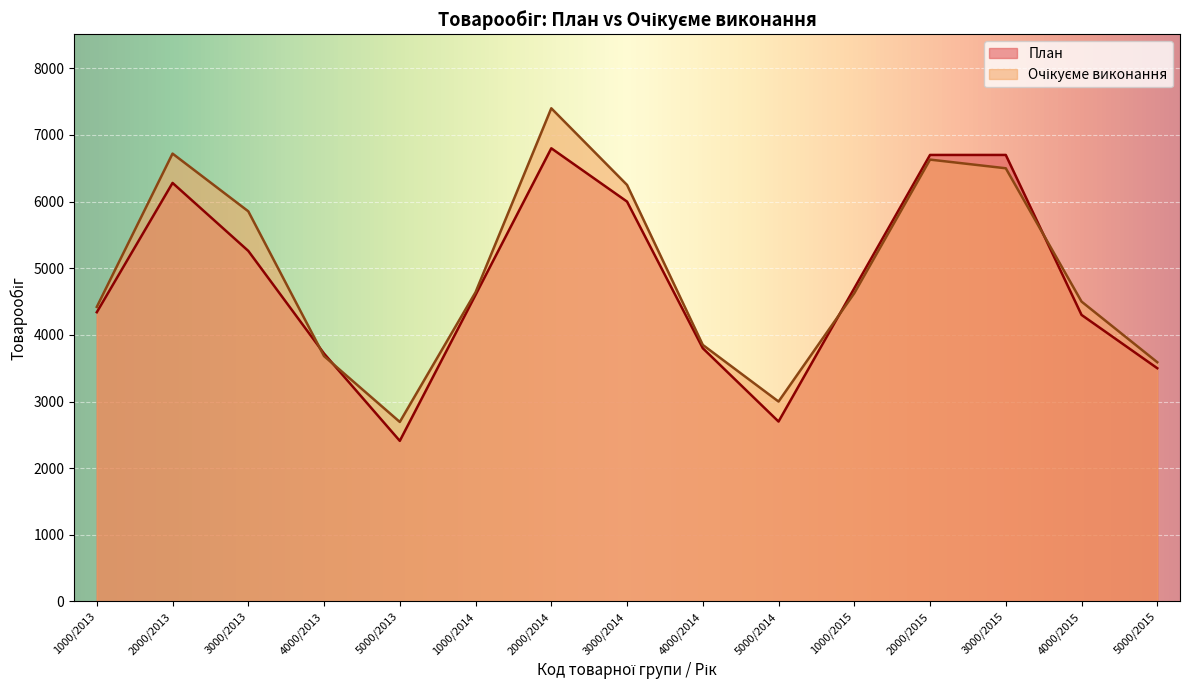

True or false: План has more than 2 interior local peaks.

False